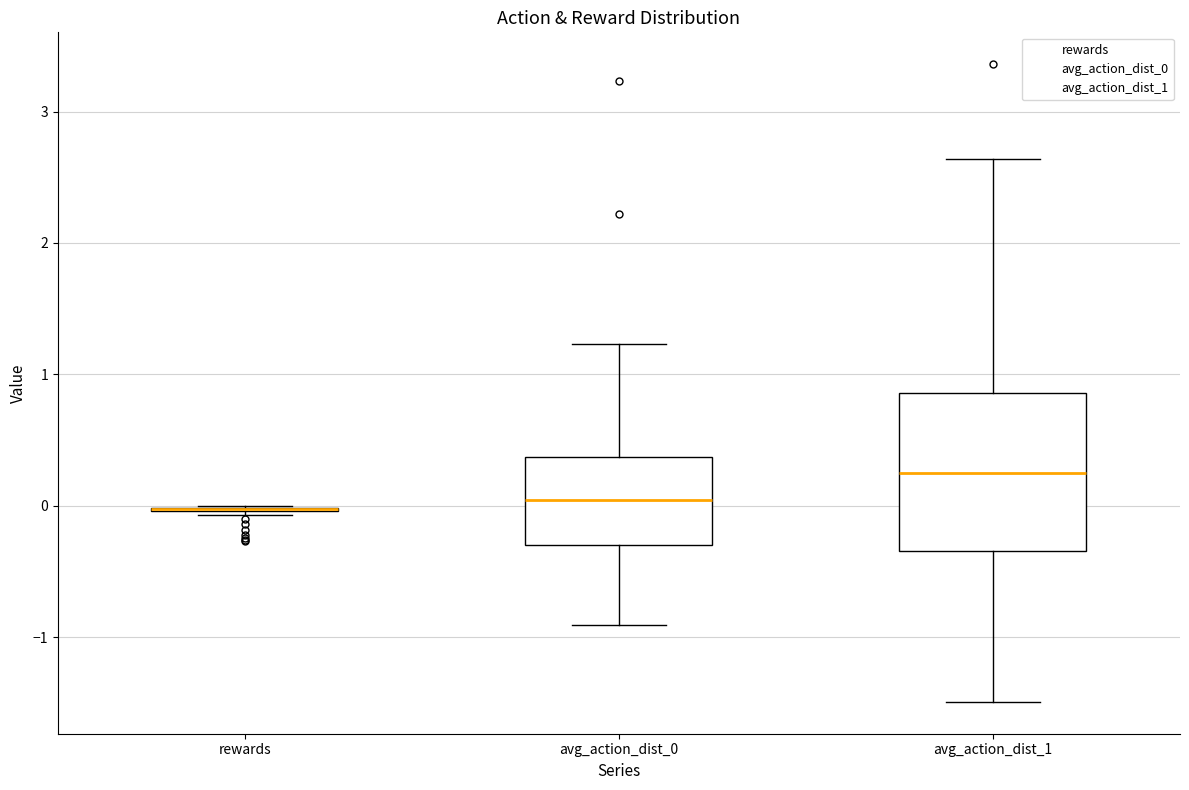

Reading left to right, read every box against the y-axis: the position of its median line, the range the box covers, and the ends of its whiskers. The values are not printed on the chart, so give them approximately, as read against the axis.

rewards: box collapsed to a line at 0.0, whiskers -0.1 to 0.0
avg_action_dist_0: median 0.0, box -0.3 to 0.4, whiskers -0.9 to 1.2
avg_action_dist_1: median 0.3, box -0.3 to 0.9, whiskers -1.5 to 2.6